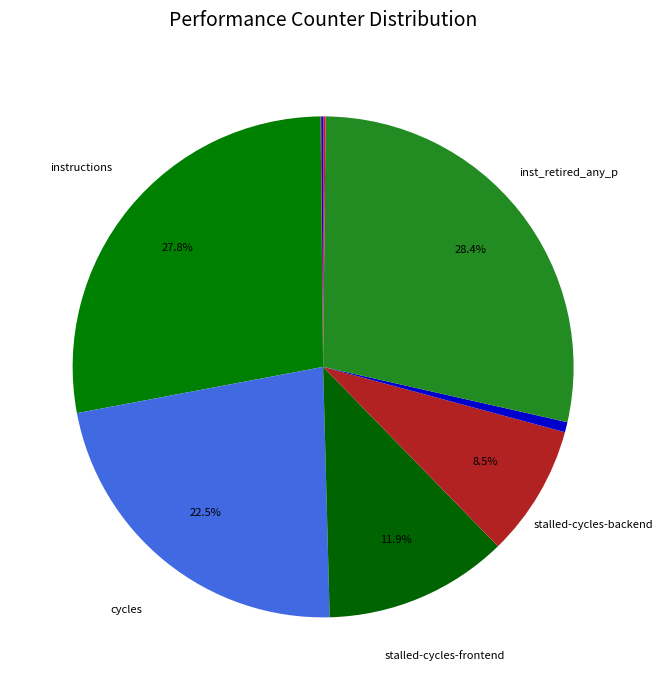

What is the smallest slice in the pie chart?

LLC-prefetches